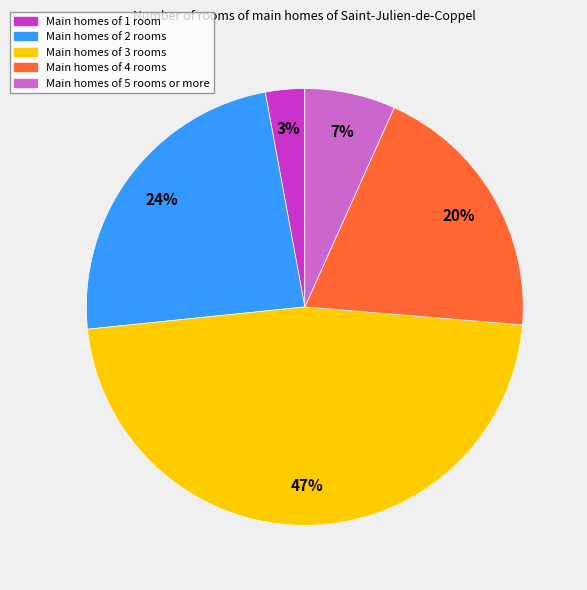

Does any single category account for the majority?

No